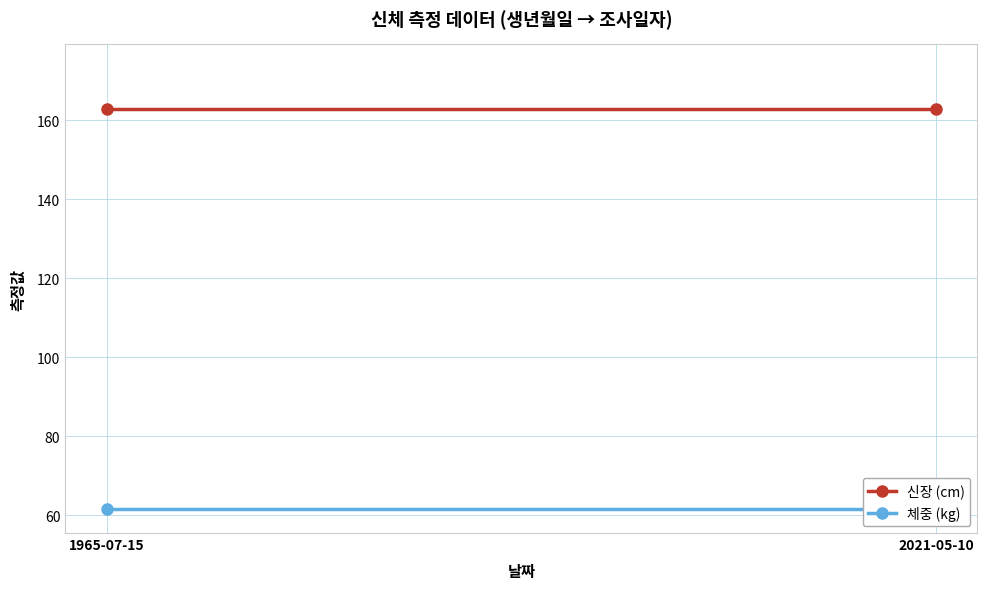

What is the approximate value of 체중 (kg) at 2021-05-10?

61.7